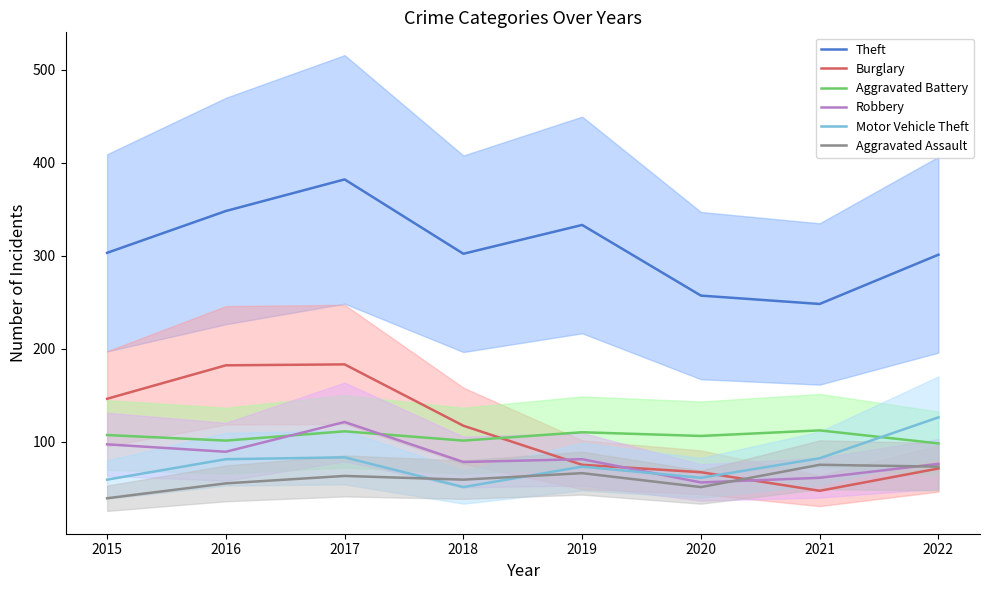

How many data points does each series have?

8